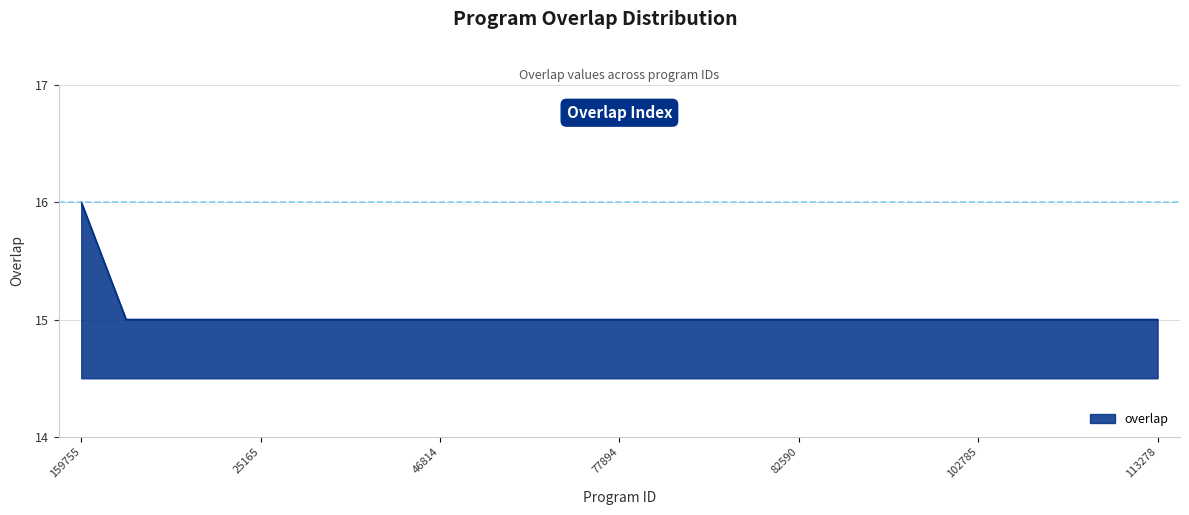

Reading left to right, list all the values displayed in this chart.

16	15	15	15	15	15	15	15	15	15	15	15	15	15	15	15	15	15	15	15	15	15	15	15	15